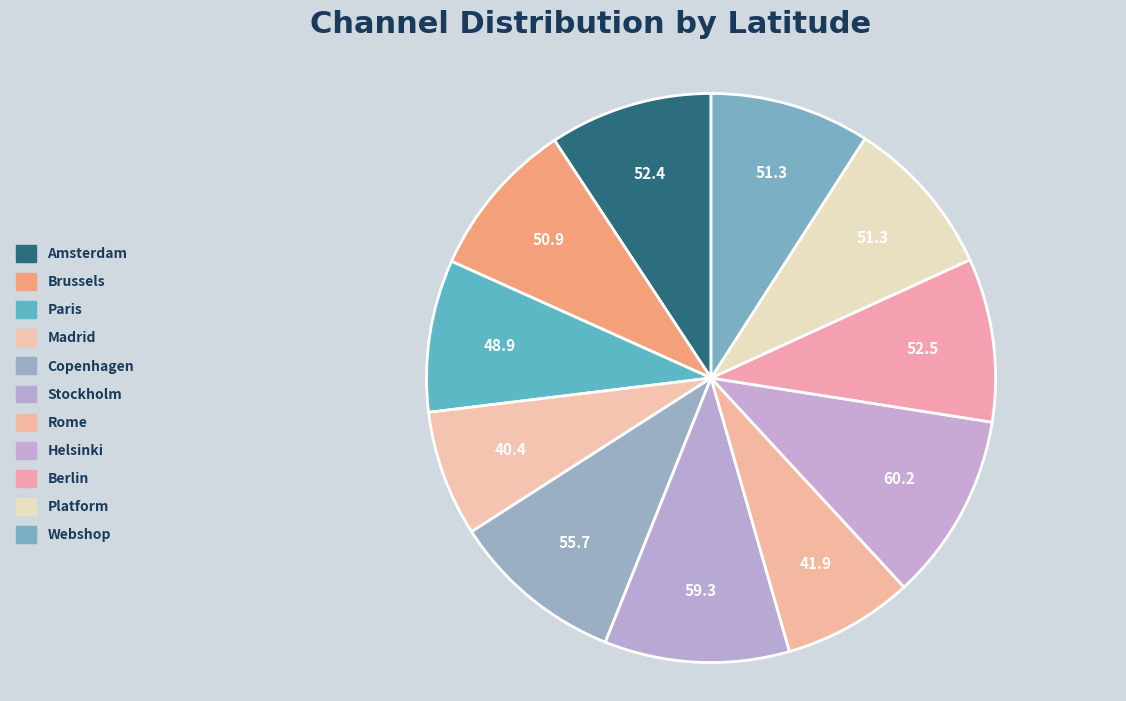

Is it true that Webshop is 1% of the pie?

False